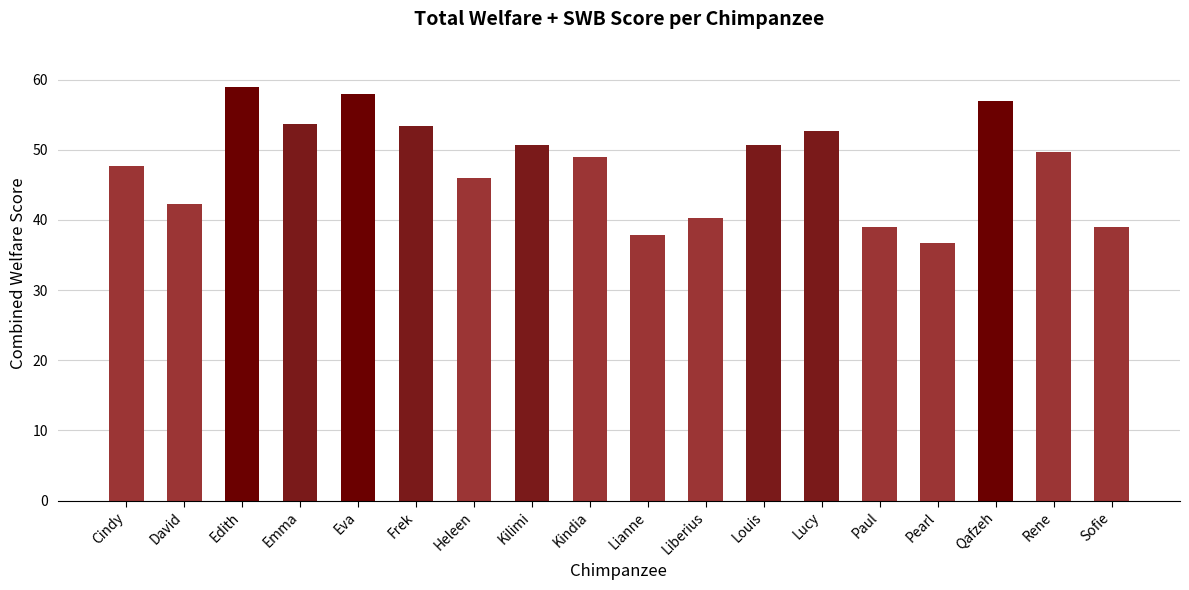

What is the value of the 13th bar from the left?

52.7